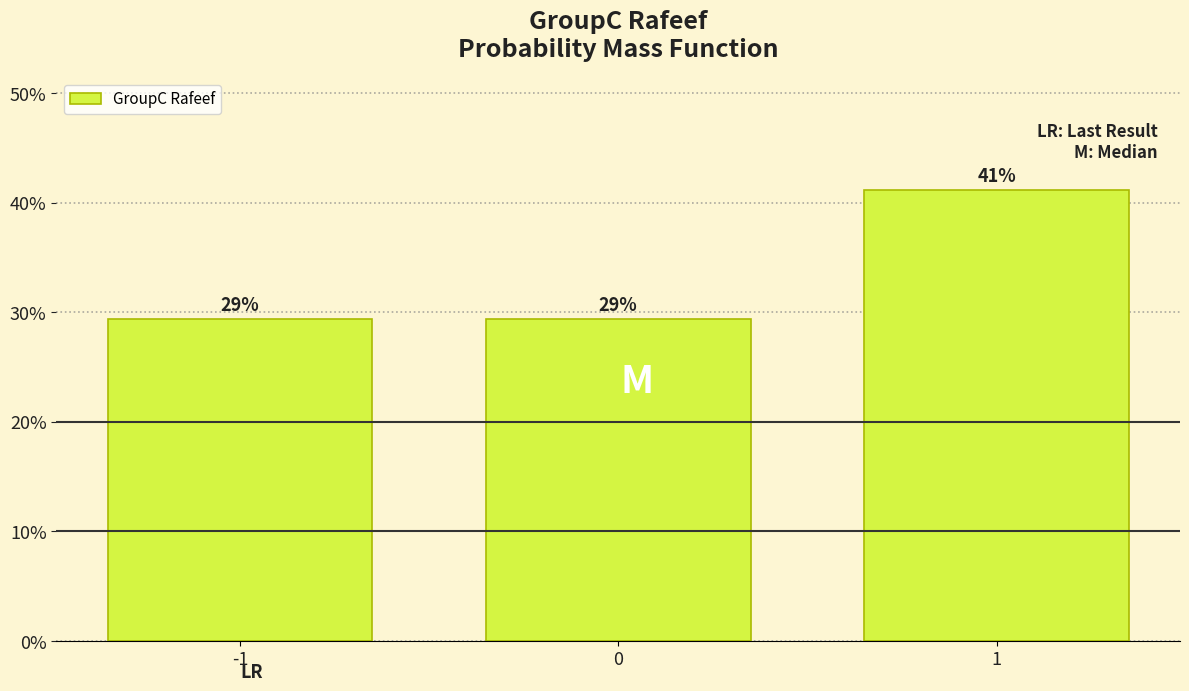

How many bars are there in total?

3